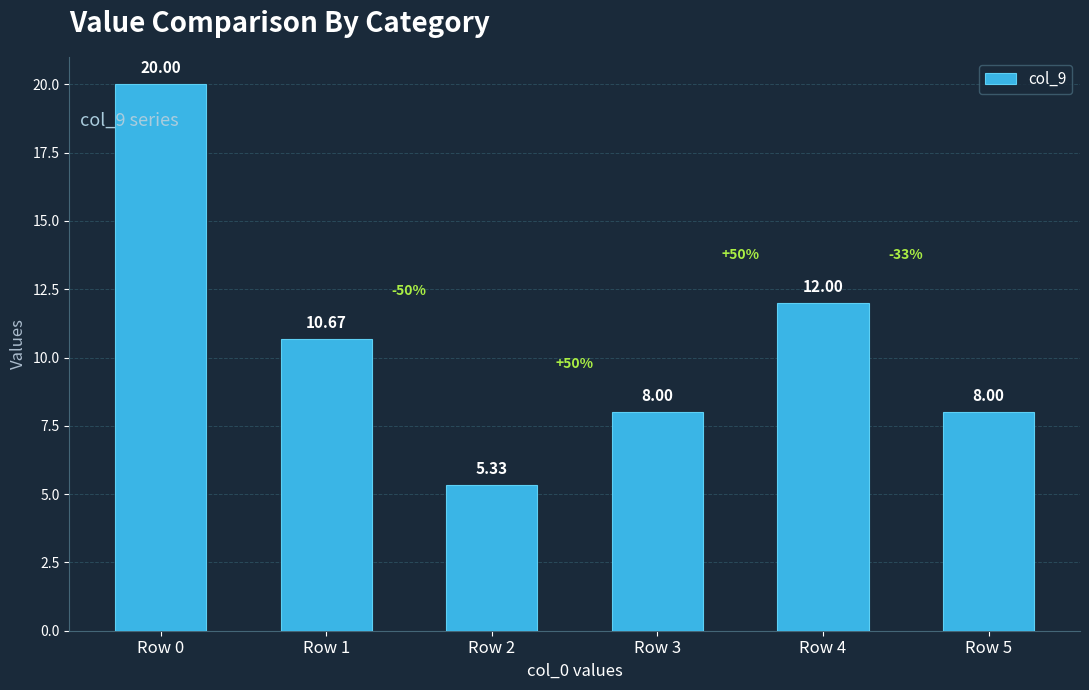

What is the change in value from Row 0 to Row 1?

-9.3